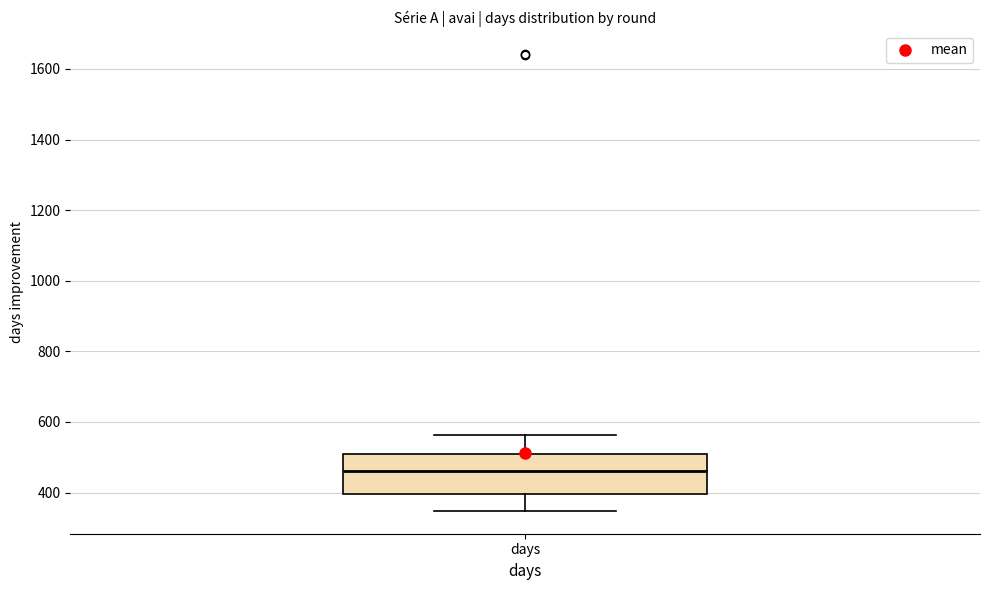

Transcribe this box plot: give where the median line is, the range the box spans, and where the two whiskers end, as read against the y-axis. The values are not printed on the chart, so give them approximately, as read against the axis.

median 460, box 400 to 520, whiskers 340 to 560